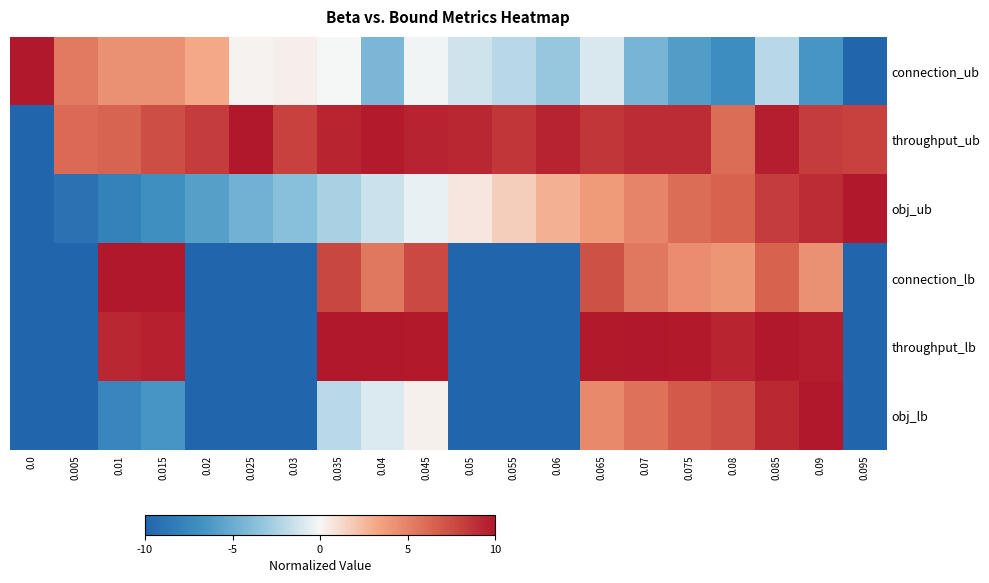

Reading left to right, extract all data points from this chart.

connection_ub: 0.0=10.0	0.005=5.3	0.01=4.3	0.015=4.3	0.02=3.2	0.025=0.2	0.03=0.4	0.035=-0.1	0.04=-4.3	0.045=-0.2	0.05=-1.3	0.055=-2.1	0.06=-3.2	0.065=-1.0	0.07=-4.4	0.075=-6.0	0.08=-7.1	0.085=-2.1	0.09=-6.4	0.095=-10.0
throughput_ub: 0.0=-10.0	0.005=6.1	0.01=6.4	0.015=7.4	0.02=8.2	0.025=10.0	0.03=8.0	0.035=9.3	0.04=9.8	0.045=9.4	0.05=9.2	0.055=8.6	0.06=9.4	0.065=8.6	0.07=9.0	0.075=9.0	0.08=6.0	0.085=9.7	0.09=8.2	0.095=8.0
obj_ub: 0.0=-10.0	0.005=-9.0	0.01=-7.9	0.015=-6.9	0.02=-5.8	0.025=-4.7	0.03=-3.7	0.035=-2.5	0.04=-1.5	0.045=-0.4	0.05=0.7	0.055=1.6	0.06=2.8	0.065=3.8	0.07=4.9	0.075=5.9	0.08=6.5	0.085=8.2	0.09=9.0	0.095=10.0
connection_lb: 0.0=-10.0	0.005=-10.0	0.01=10.0	0.015=10.0	0.02=-10.0	0.025=-10.0	0.03=-10.0	0.035=7.8	0.04=5.5	0.045=7.7	0.05=-10.0	0.055=-10.0	0.06=-10.0	0.065=7.3	0.07=5.5	0.075=4.5	0.08=4.0	0.085=6.5	0.09=4.2	0.095=-10.0
throughput_lb: 0.0=-10.0	0.005=-10.0	0.01=9.2	0.015=9.6	0.02=-10.0	0.025=-10.0	0.03=-10.0	0.035=10.0	0.04=10.0	0.045=9.9	0.05=-10.0	0.055=-10.0	0.06=-10.0	0.065=9.9	0.07=10.0	0.075=9.9	0.08=9.3	0.085=10.0	0.09=9.7	0.095=-10.0
obj_lb: 0.0=-10.0	0.005=-10.0	0.01=-7.6	0.015=-6.5	0.02=-10.0	0.025=-10.0	0.03=-10.0	0.035=-2.0	0.04=-0.9	0.045=0.2	0.05=-10.0	0.055=-10.0	0.06=-10.0	0.065=4.7	0.07=5.8	0.075=6.9	0.08=7.5	0.085=9.2	0.09=10.0	0.095=-10.0